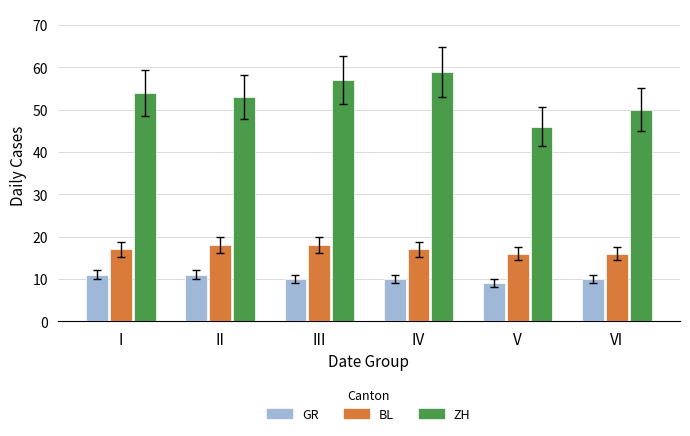

List the series in order of their overall mean, highest first.

ZH, BL, GR